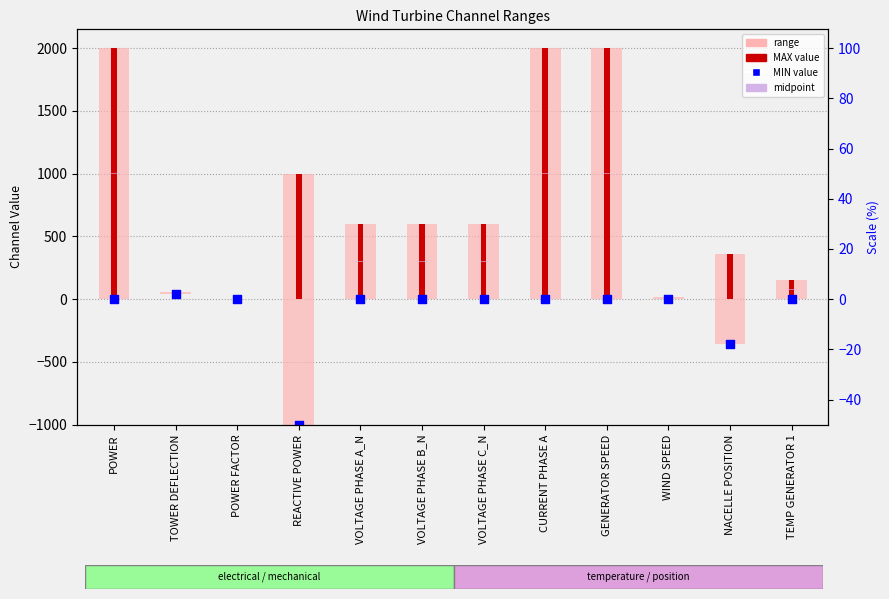

Which series contains the highest Y value?

MAX value